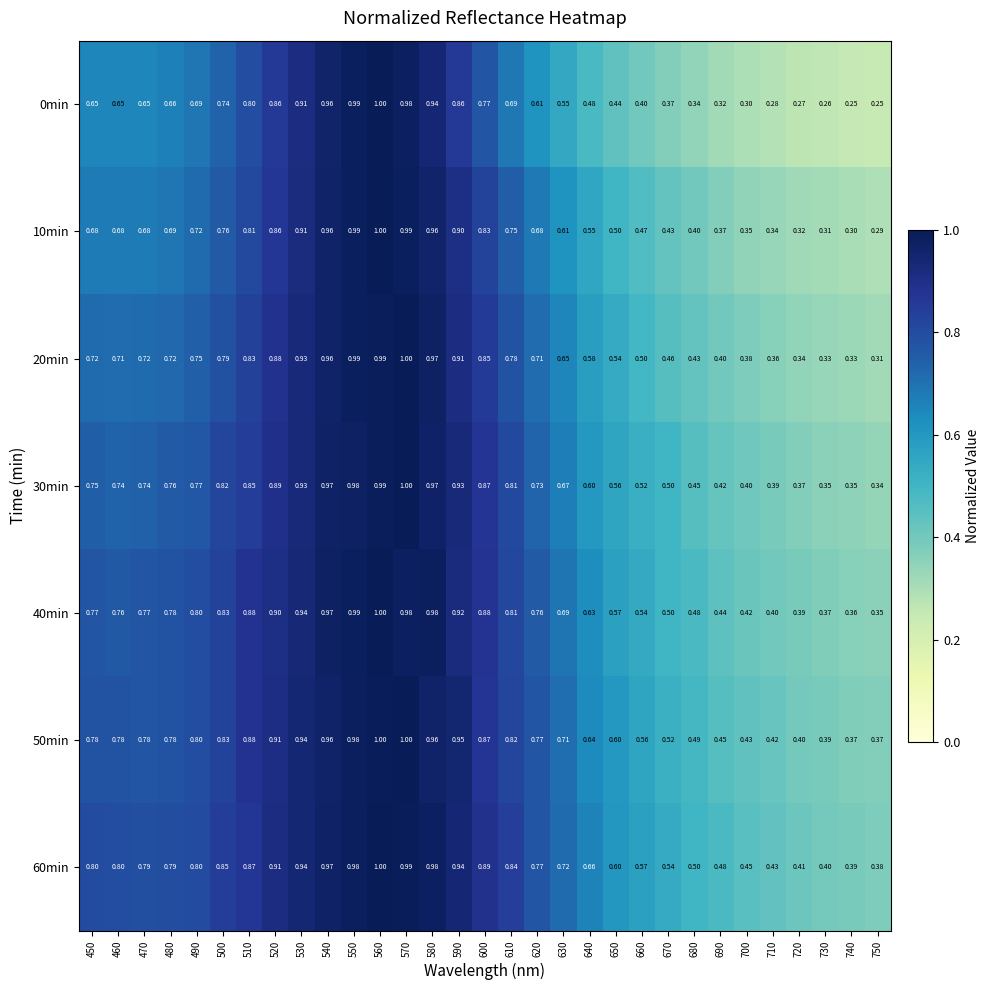

Between 460 and 620, which series saw the biggest shift?

0min